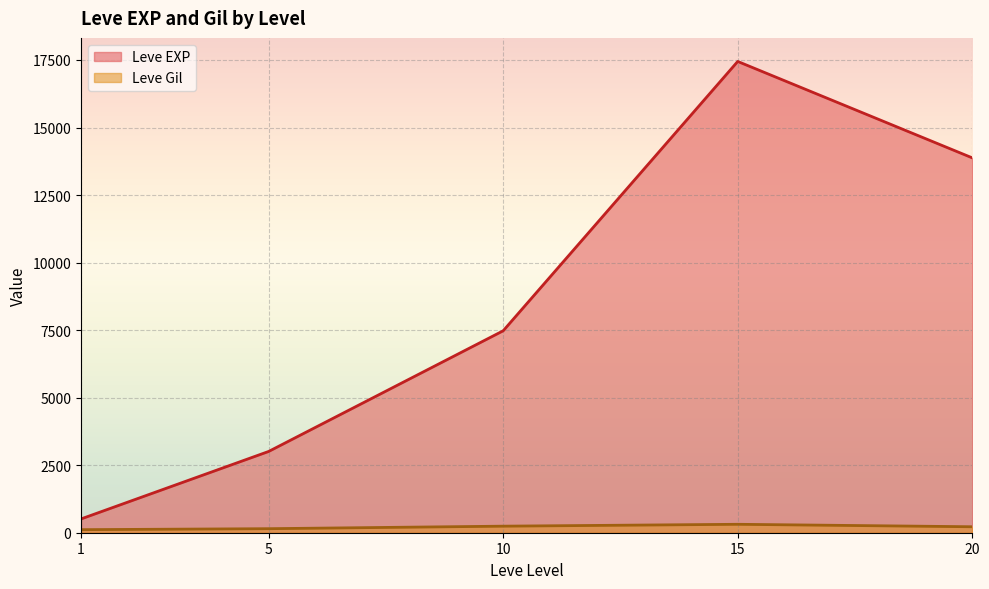

What is the greatest value displayed?

17445.0